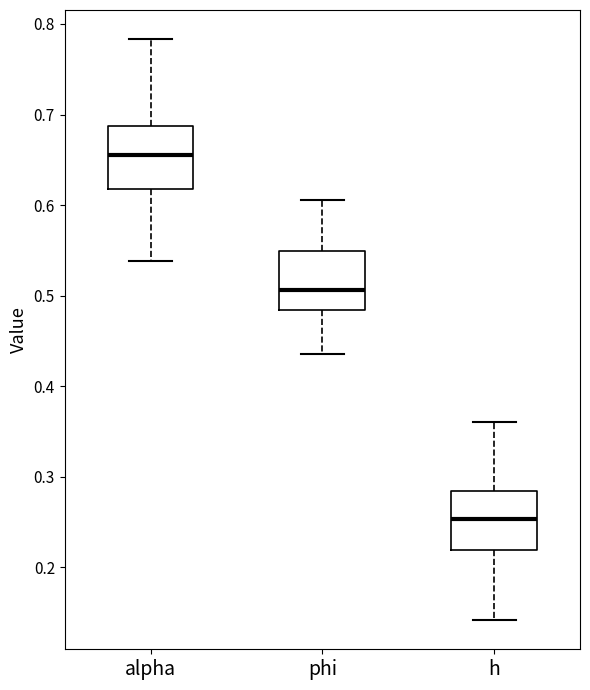

Which box has the lowest median line?

h